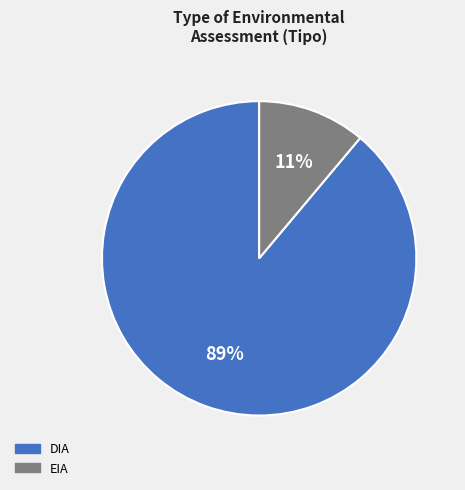

To the nearest percent, what portion does EIA represent?

11%